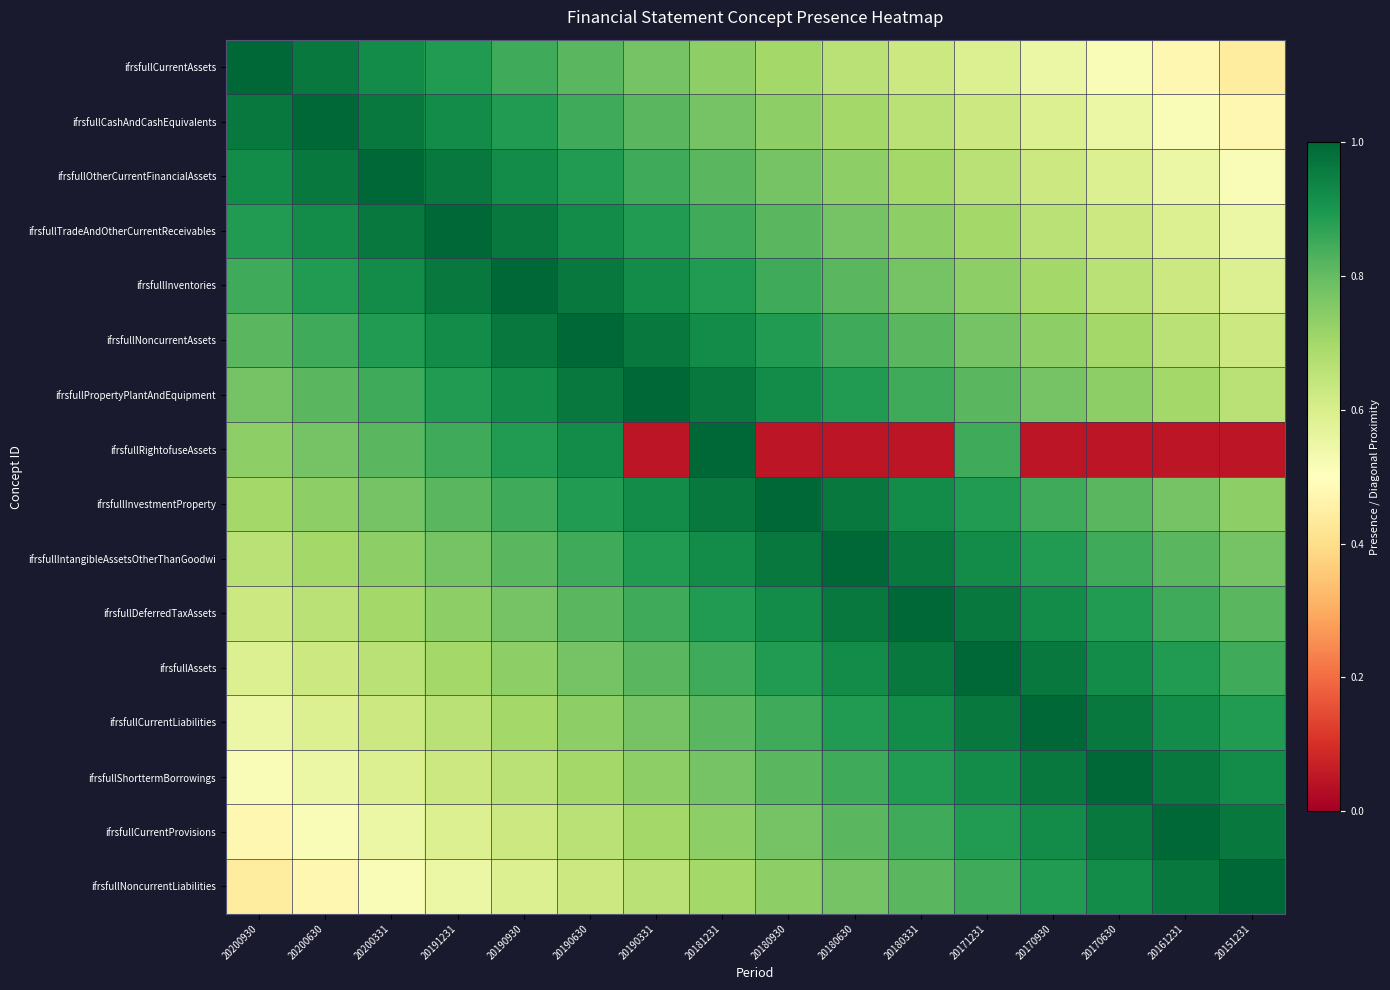

Which has a higher value, 20180630 or 20170630?

20180630